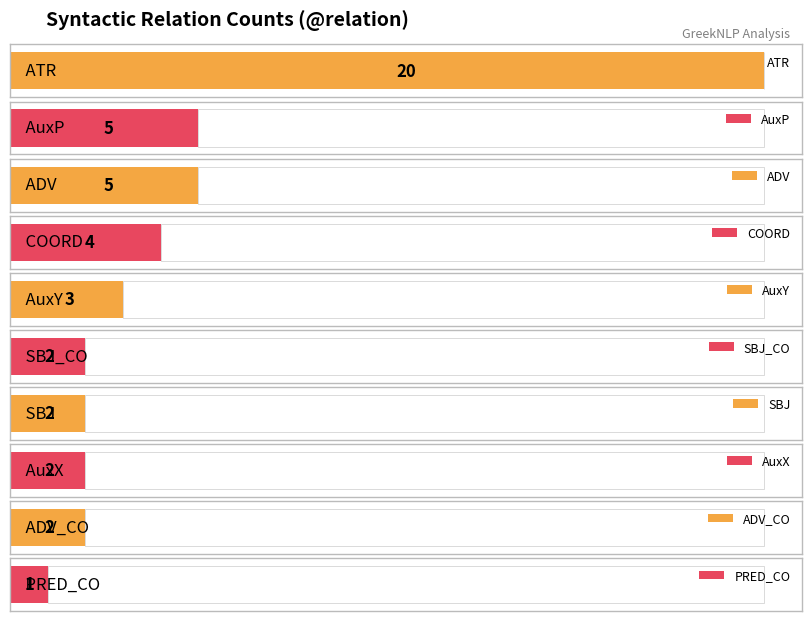

Which category has the highest value across all series?

ATR